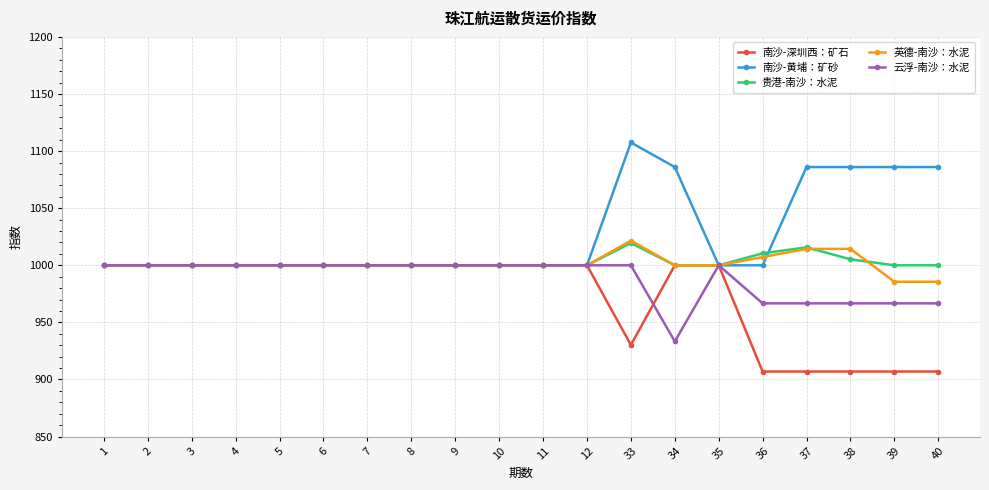

What is the value of the 云浮-南沙：水泥 point at the 10th from the left?

1000.0